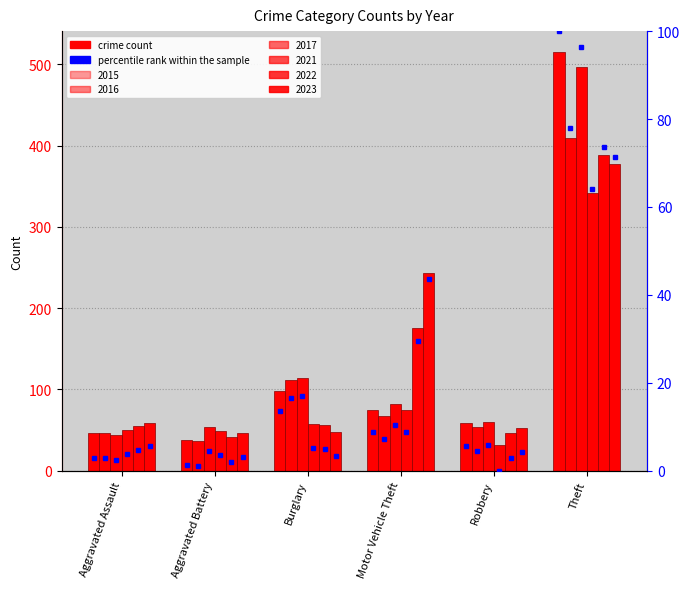

How many values in the 2016 series exceed 67?

2